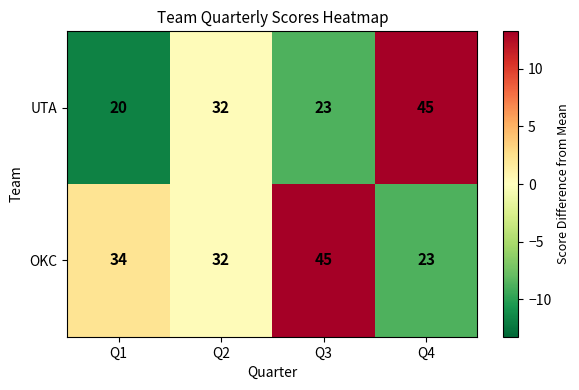

What is the difference between the maximum and minimum values in the UTA series?

25